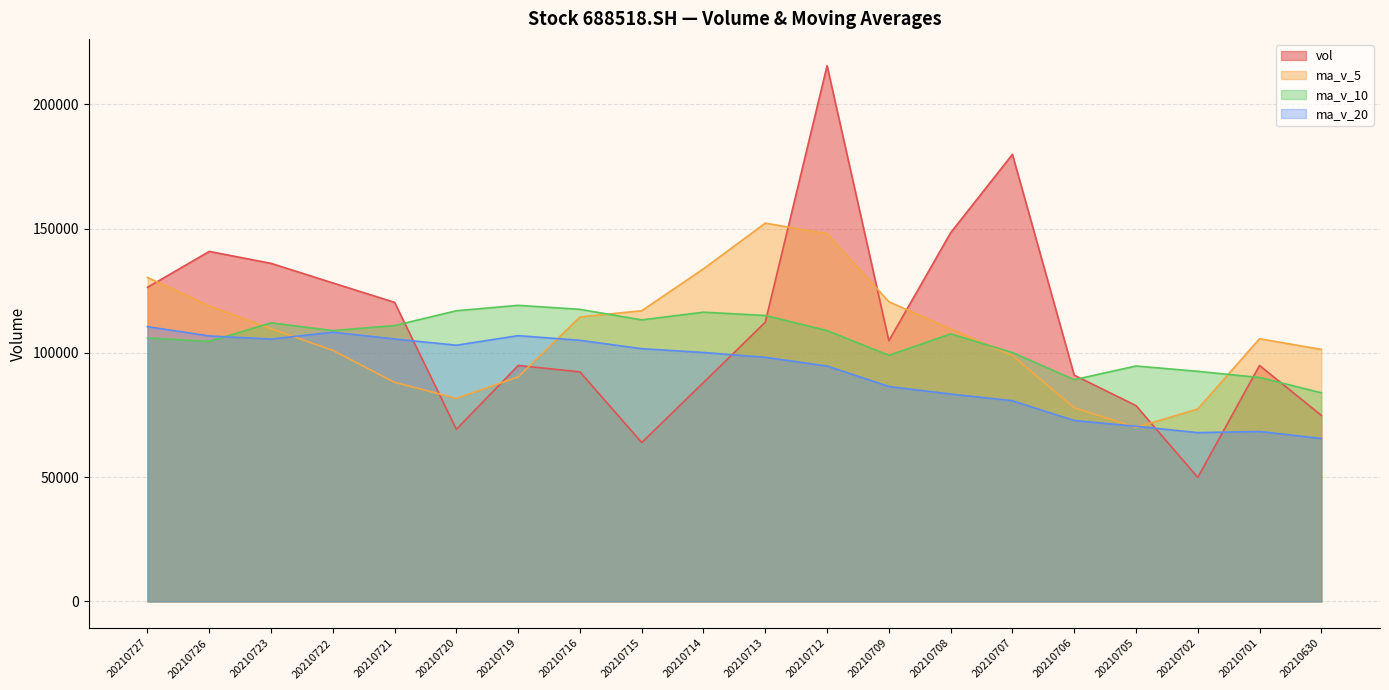

In vol, how many points are higher than both neighbors (excluding endpoints)?

5